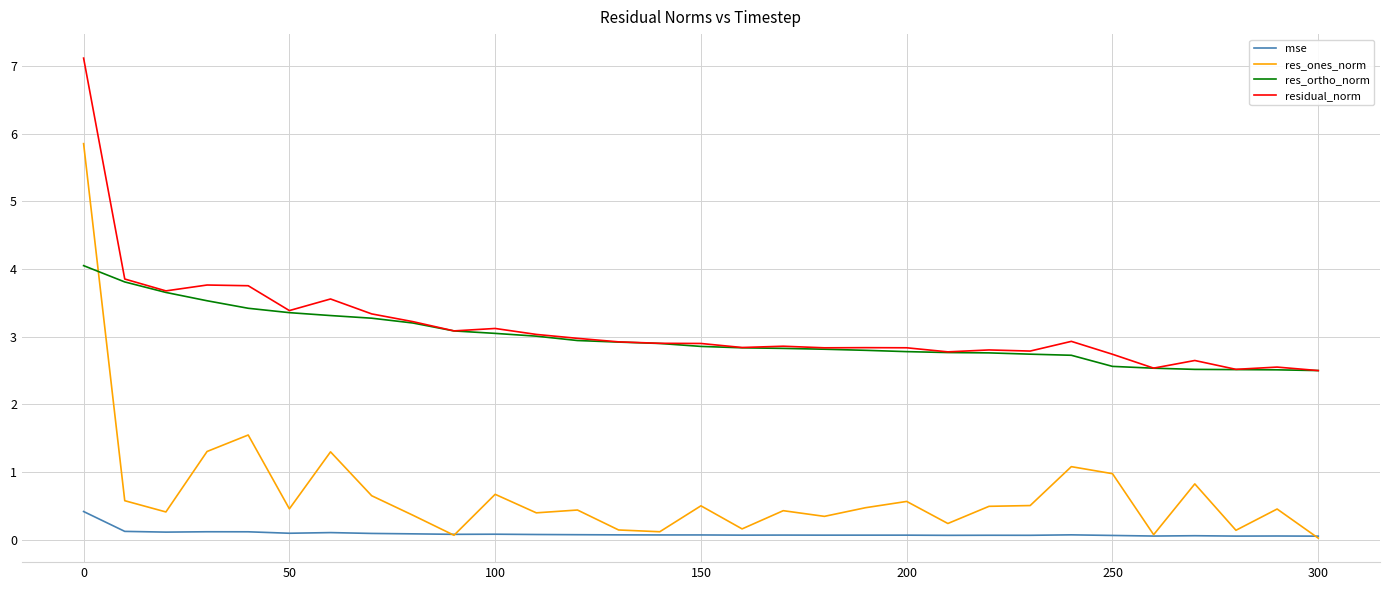

How many categories are shown in the chart?

31